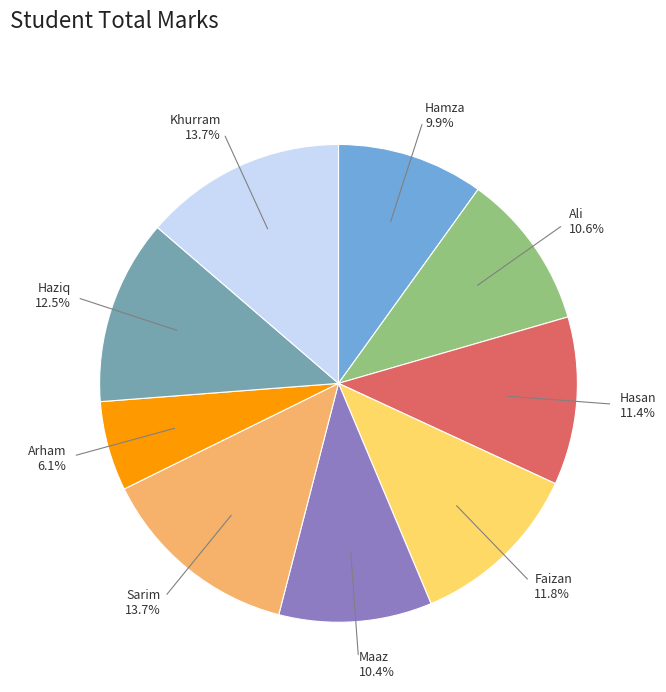

Which slice is the smallest?

Arham